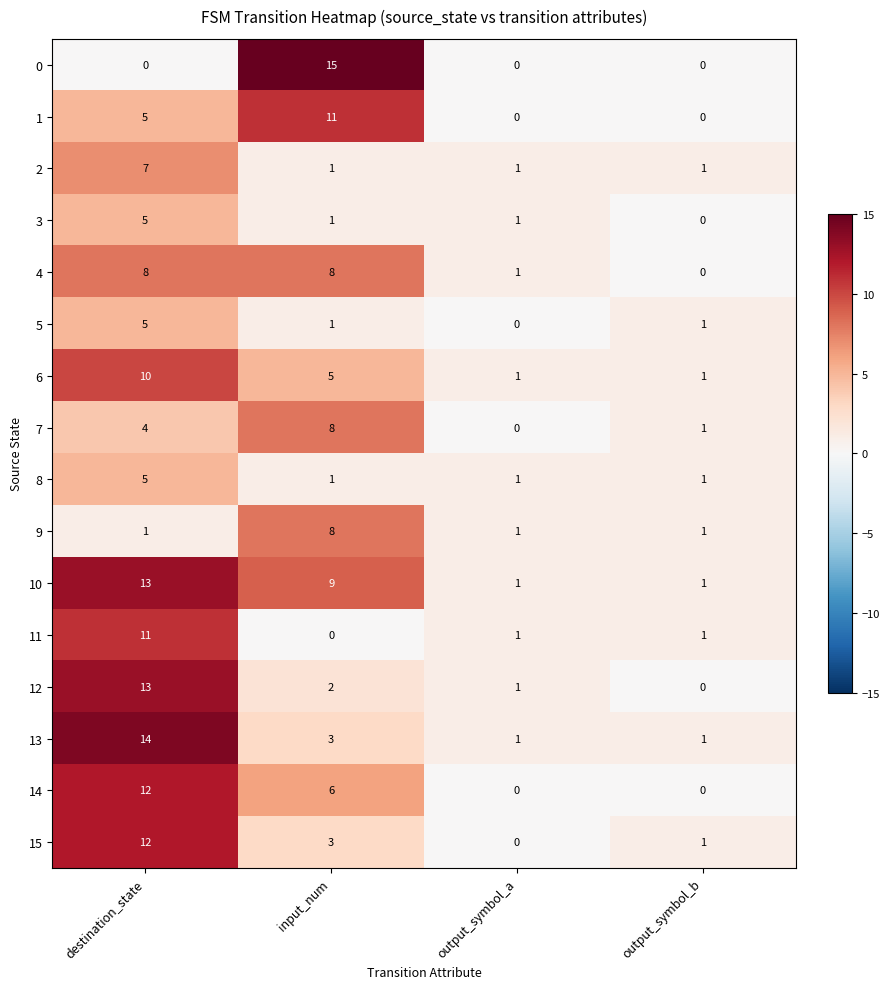

Is it true that 3 equals 2 at input_num?

False